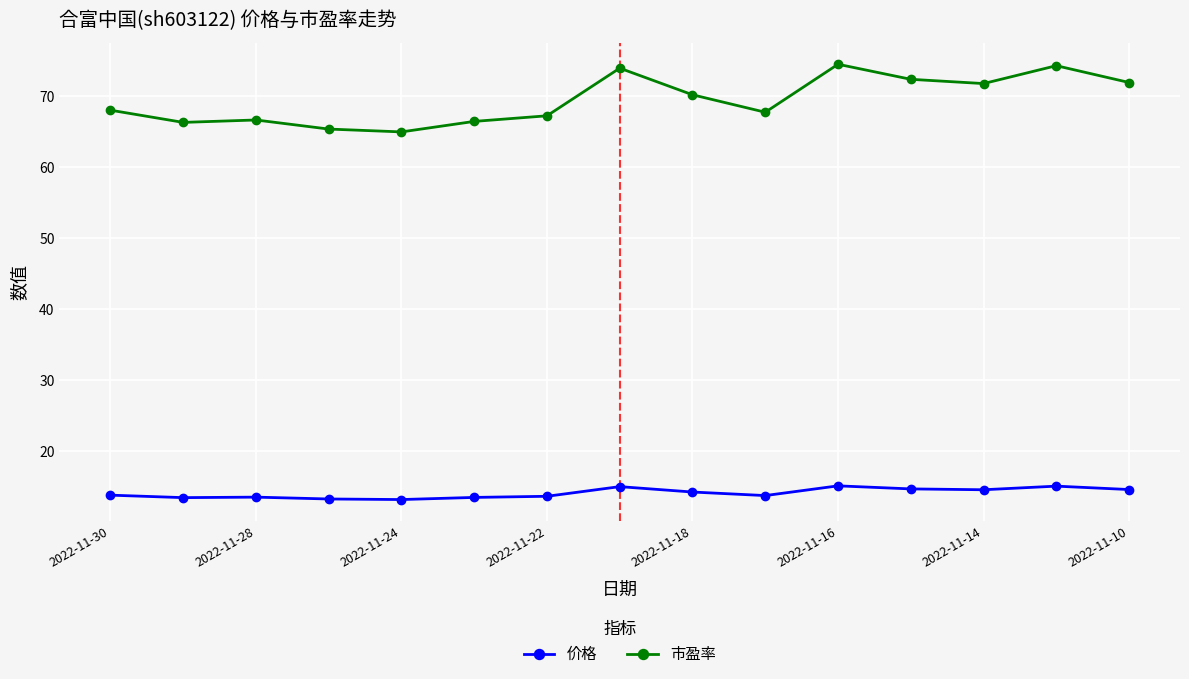

What is the average value of the 市盈率 series?

69.5